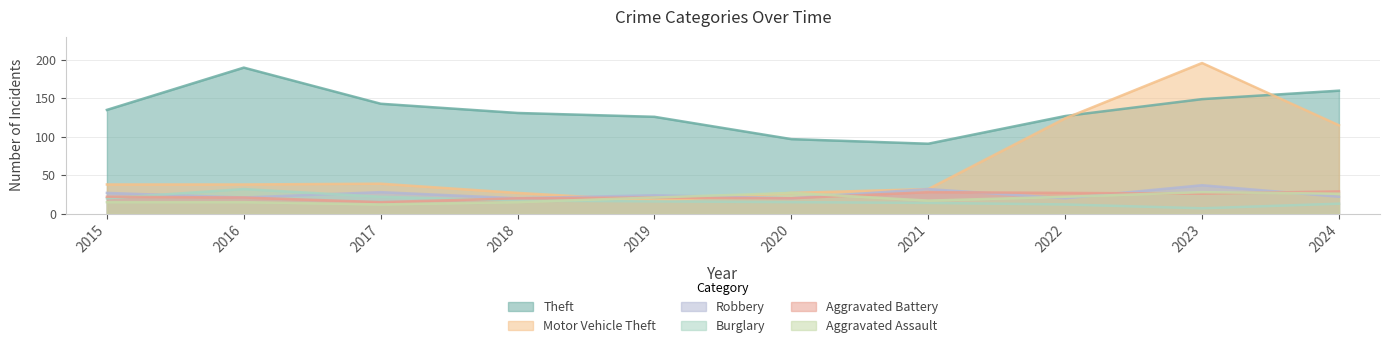

Reading left to right, extract all data points from this chart.

Theft: 135	190	143	131	126	97	91	127	149	160
Motor Vehicle Theft: 38	38	39	27	17	27	32	124	196	115
Robbery: 27	21	28	20	24	20	32	20	37	22
Burglary: 20	32	22	17	16	15	14	12	7	13
Aggravated Battery: 22	21	15	20	21	20	28	27	26	29
Aggravated Assault: 15	15	12	15	21	27	17	22	28	26